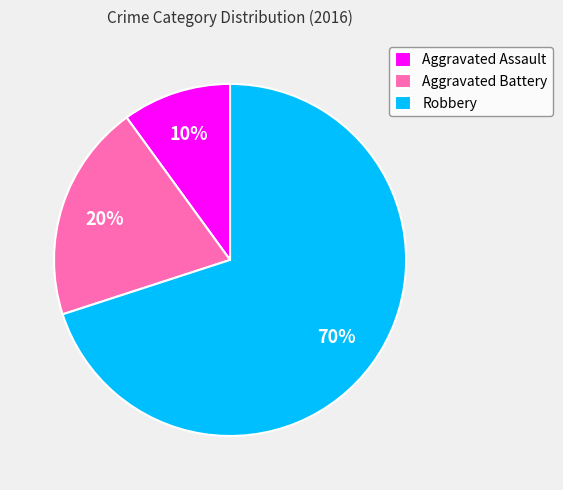

Is there a majority slice in this chart?

Yes